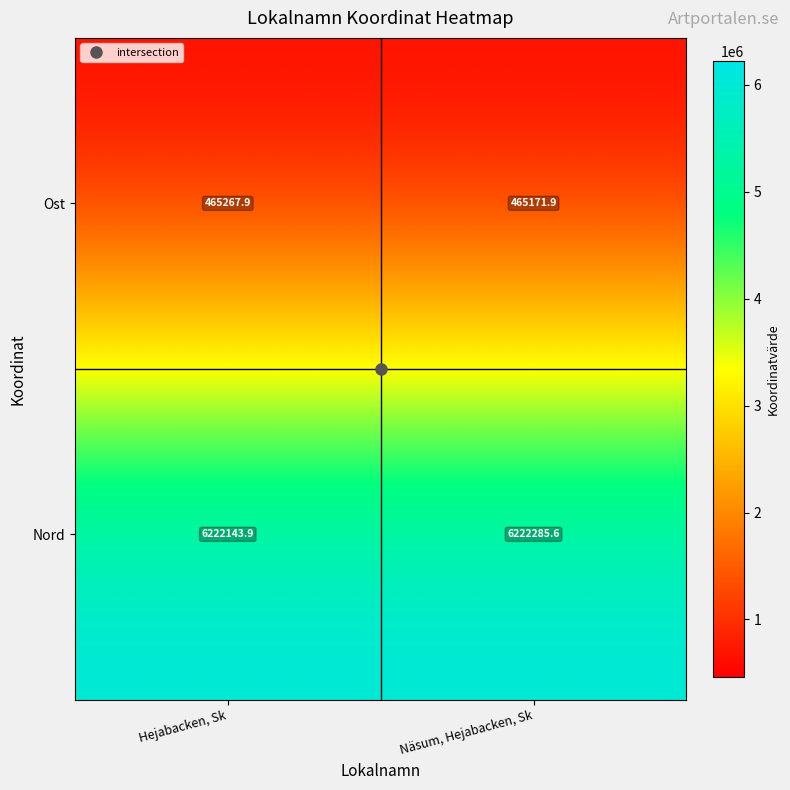

The Nord series shows 9469259.5 at Hejabacken, Sk. True or false?

False